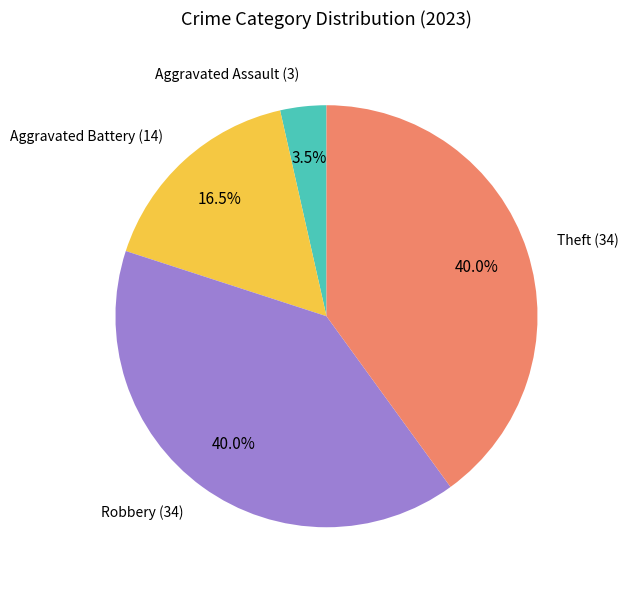

Does any single category account for the majority?

No